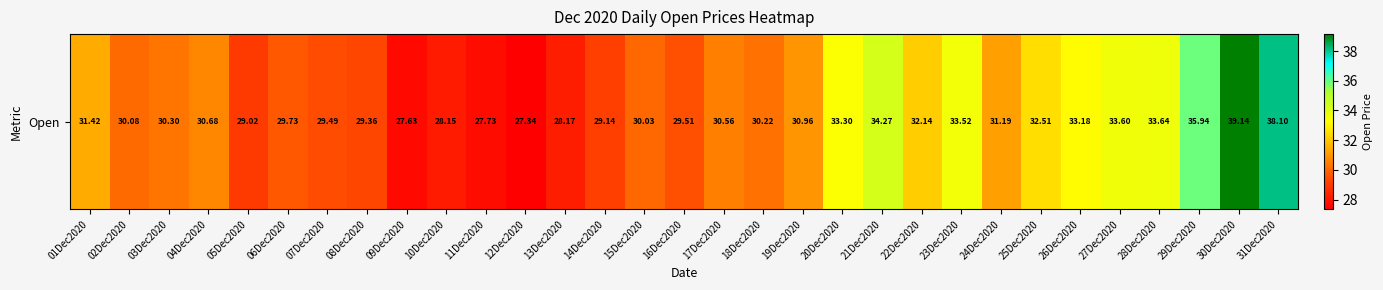

What is the difference between the maximum and minimum values?

11.8